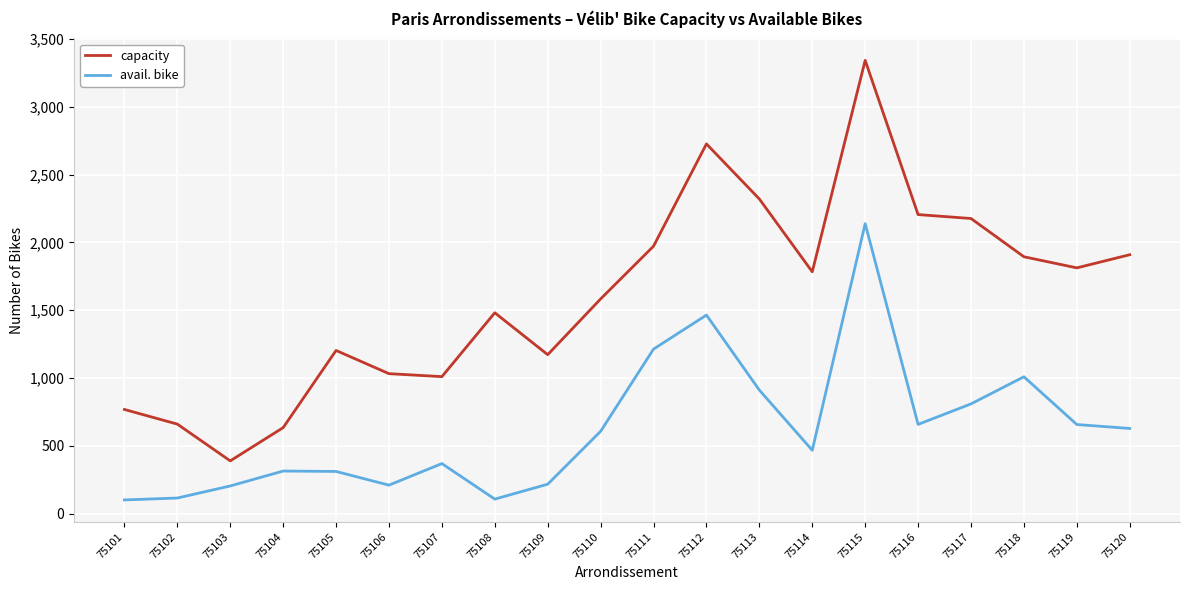

What is the total value across all series at 75113?

3231